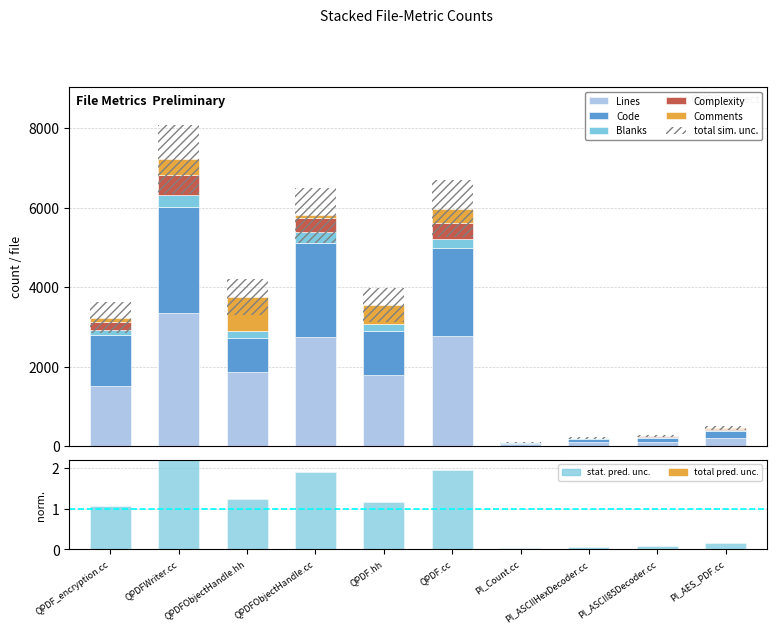

The Lines series shows 3093 at QPDFObjectHandle.hh. True or false?

False